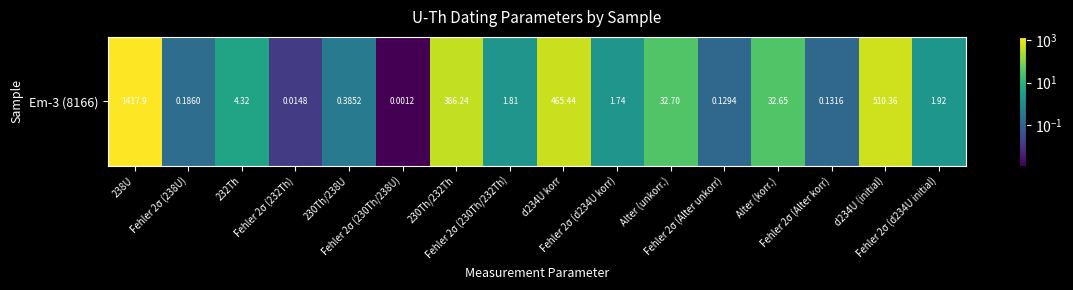

What is the difference between the maximum and second lowest values?

1417.9